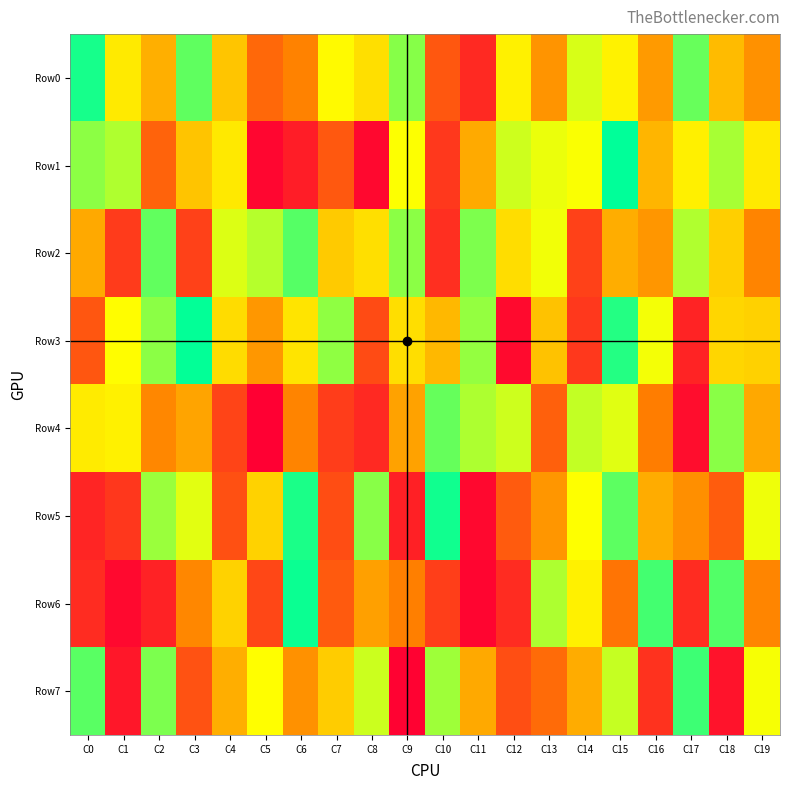

What is the total value across all series at C4?

3799634